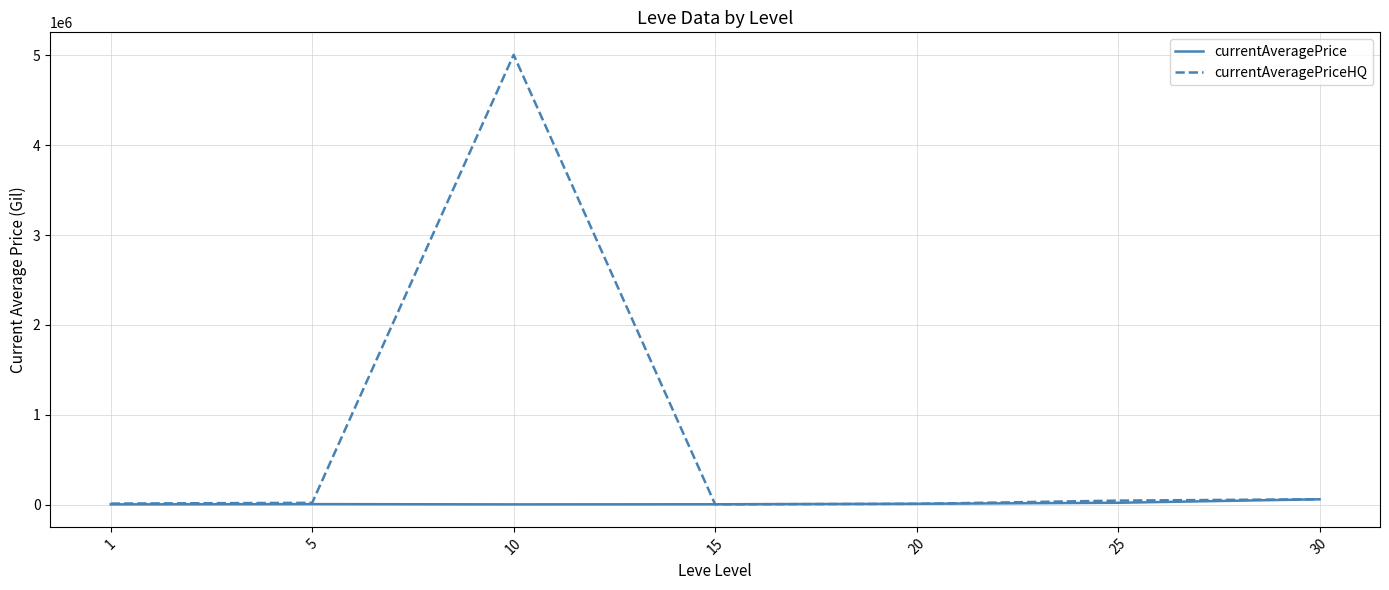

What is the highest value of the currentAveragePriceHQ series?

5006500.0